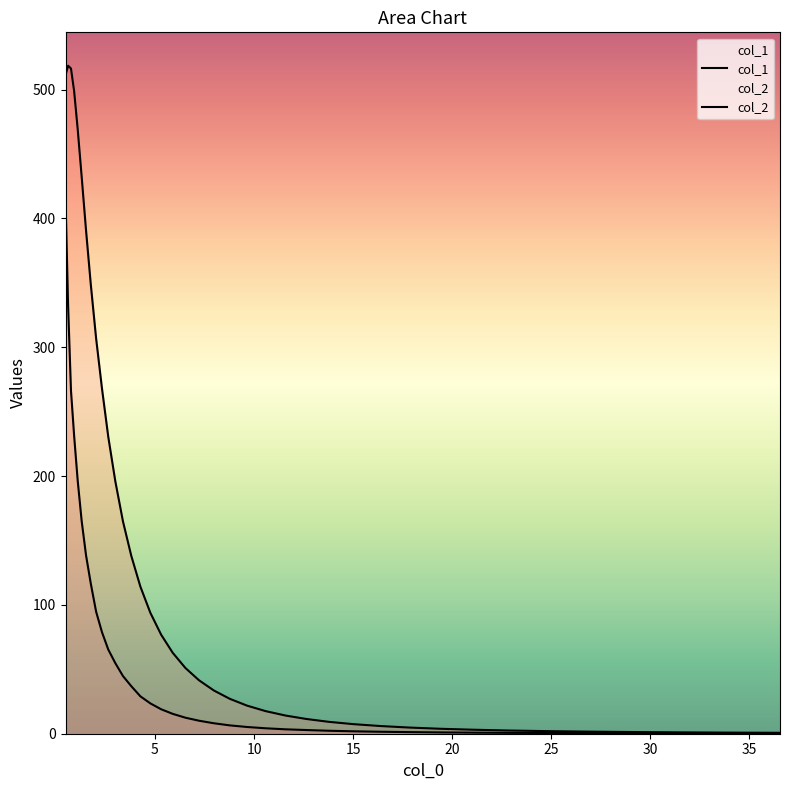

What is the value of the col_1 point at the 17th from the left?

76.9